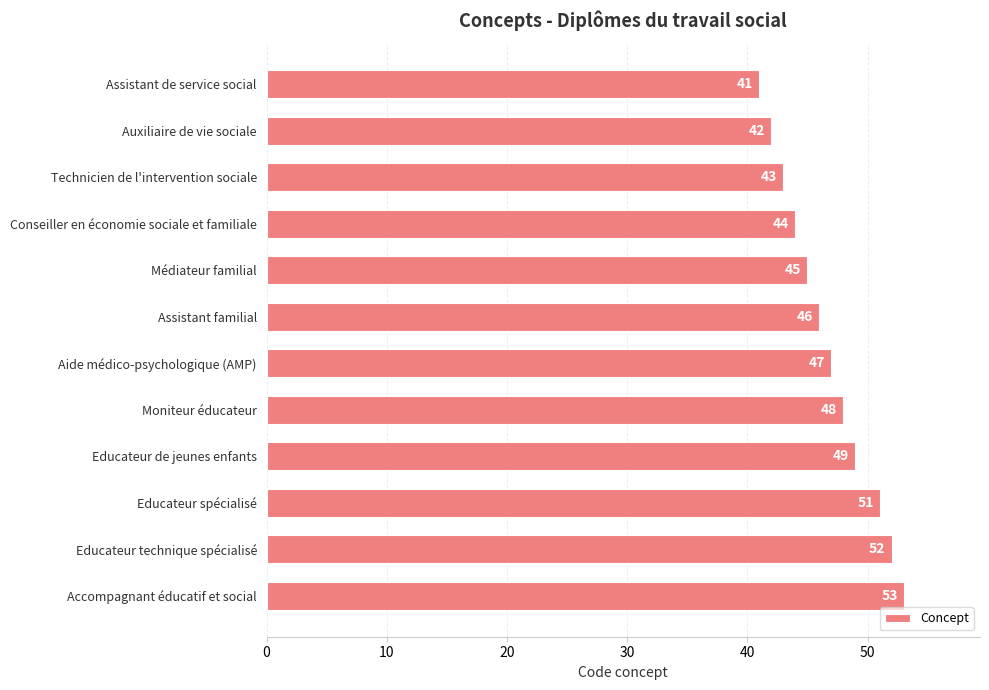

How many series are shown in this chart?

1